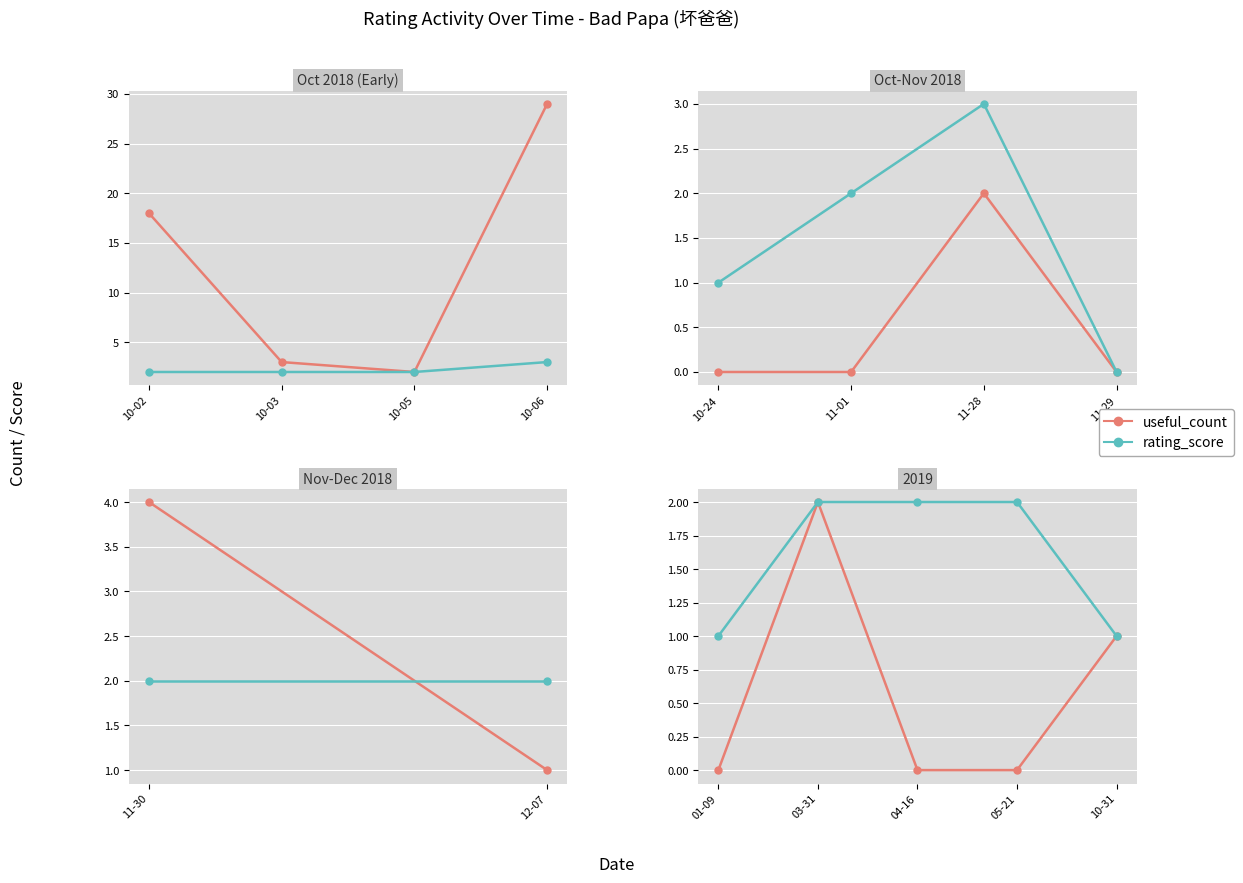

In useful_count, how many points are higher than both neighbors (excluding endpoints)?

1